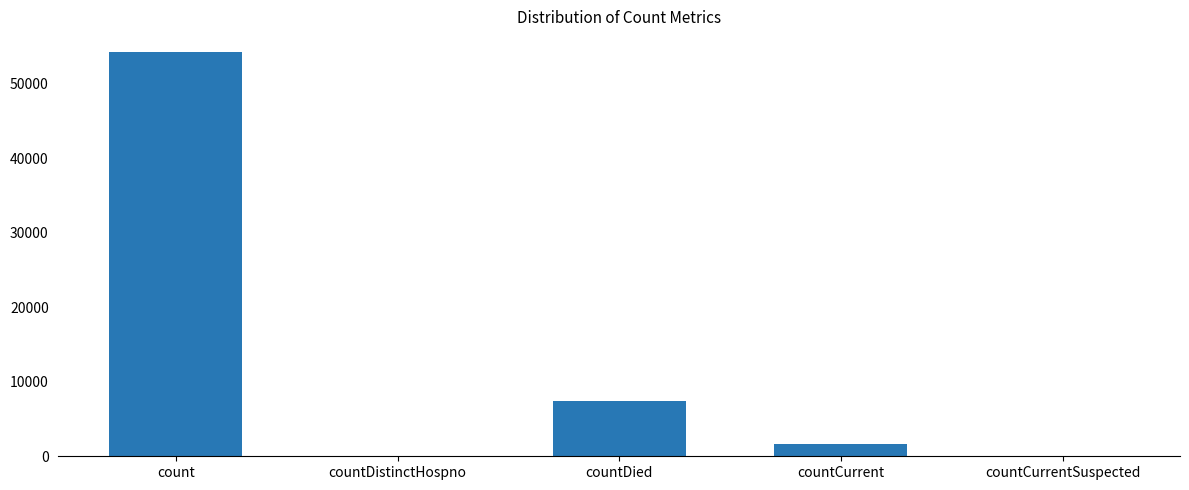

What is the sum of all values?

63355